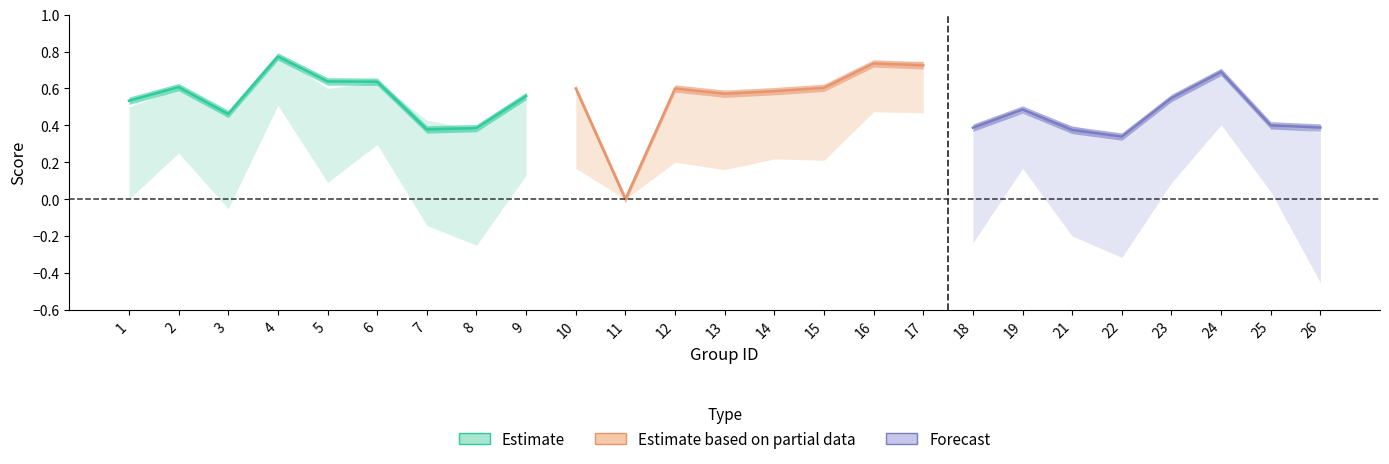

In accuracy, how many points are lower than both neighbors (excluding endpoints)?

7